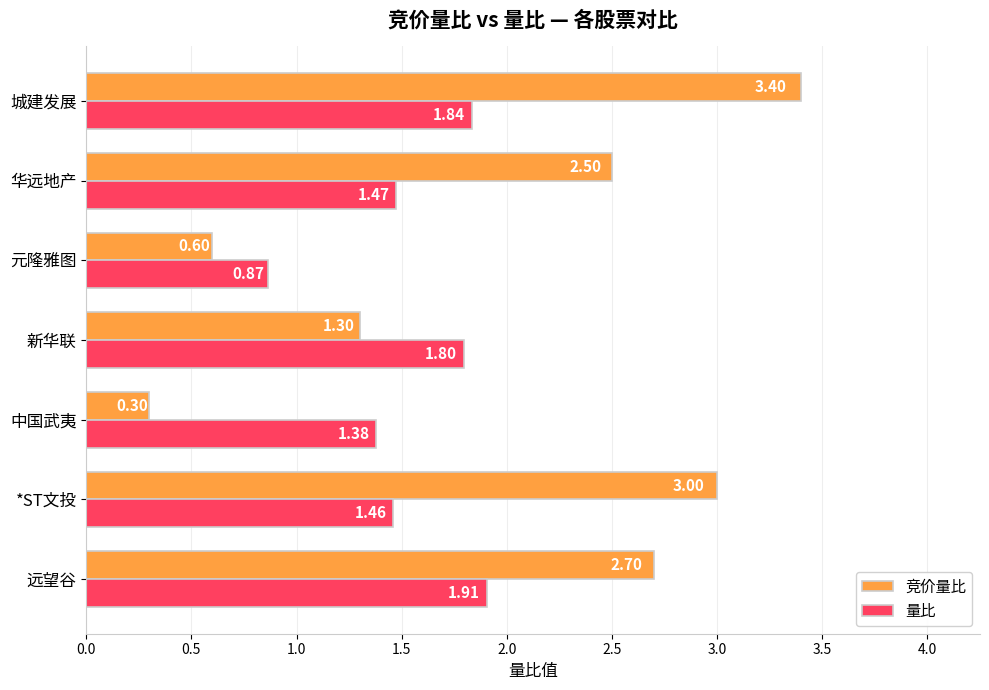

What is the difference between the second highest and minimum values in the 量比 series?

1.0